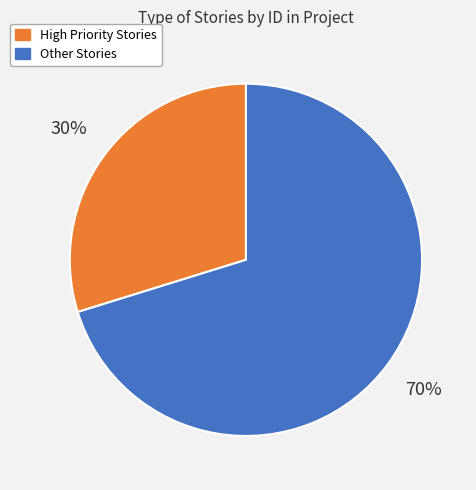

Is it true that Other Stories is 63% of the pie?

False